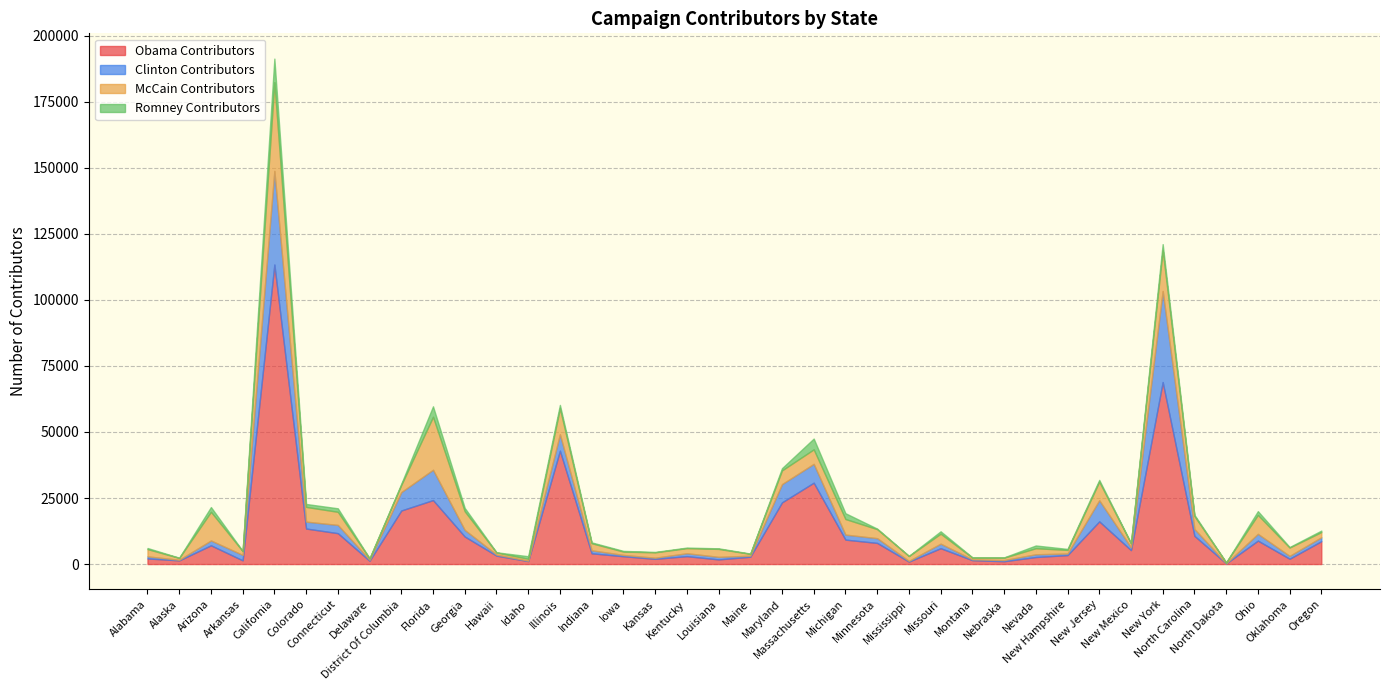

What is the maximum value for Romney Contributors?

8938